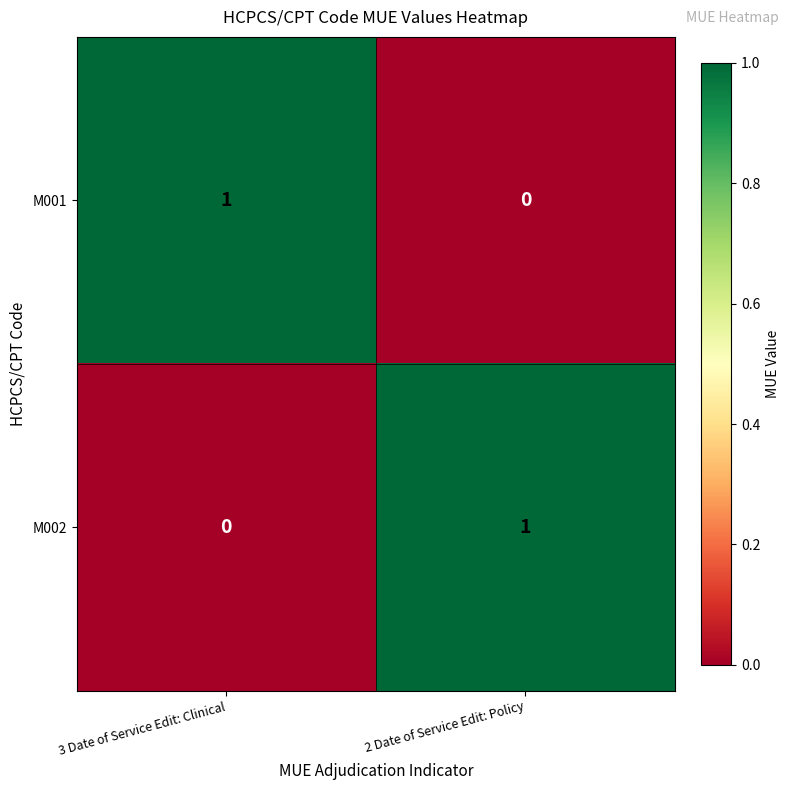

How many distinct data groups are displayed?

2